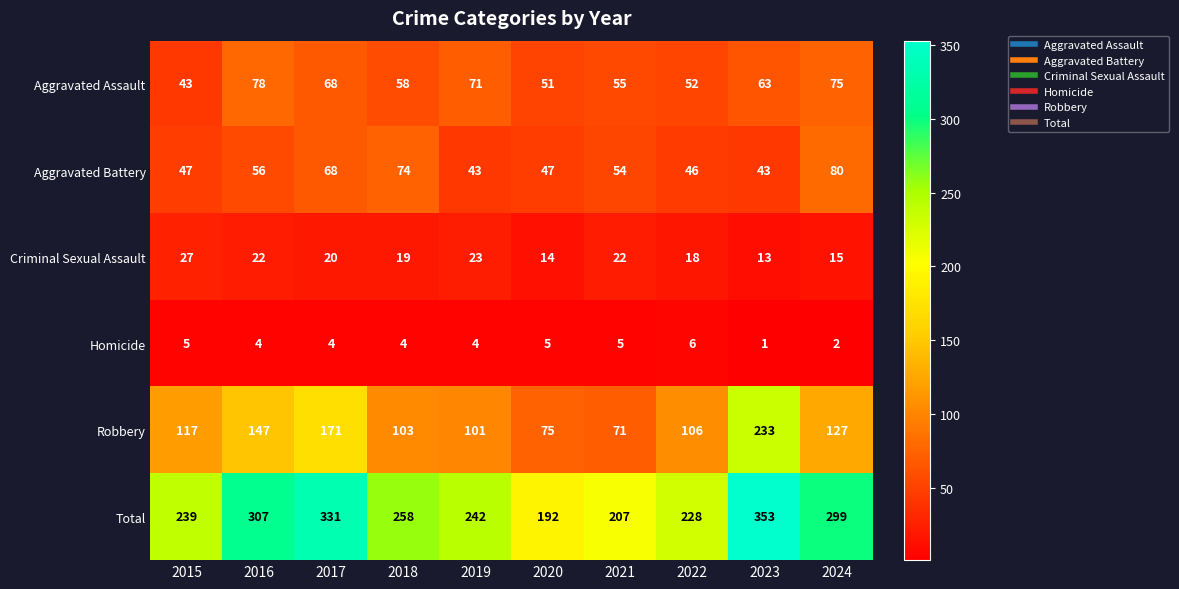

Which category has the lowest value across all series?

2023